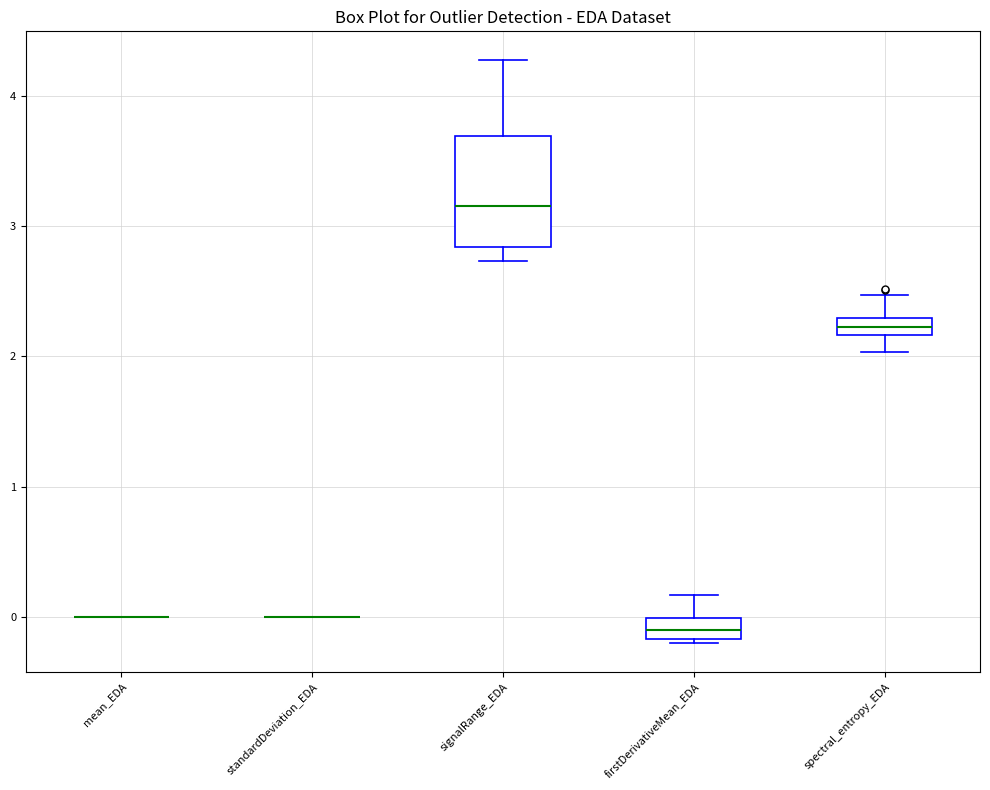

Which box is the tallest, from its lower edge to its upper edge?

signalRange_EDA